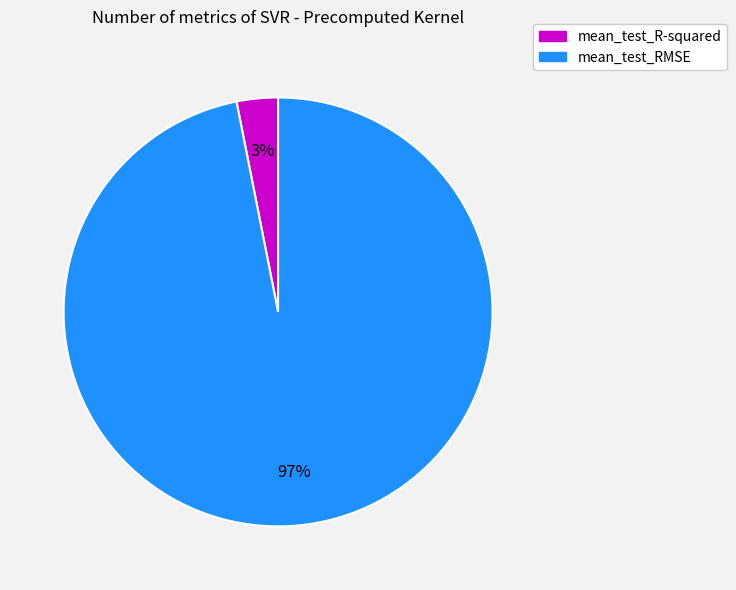

To the nearest percent, what is the average slice percentage?

50%